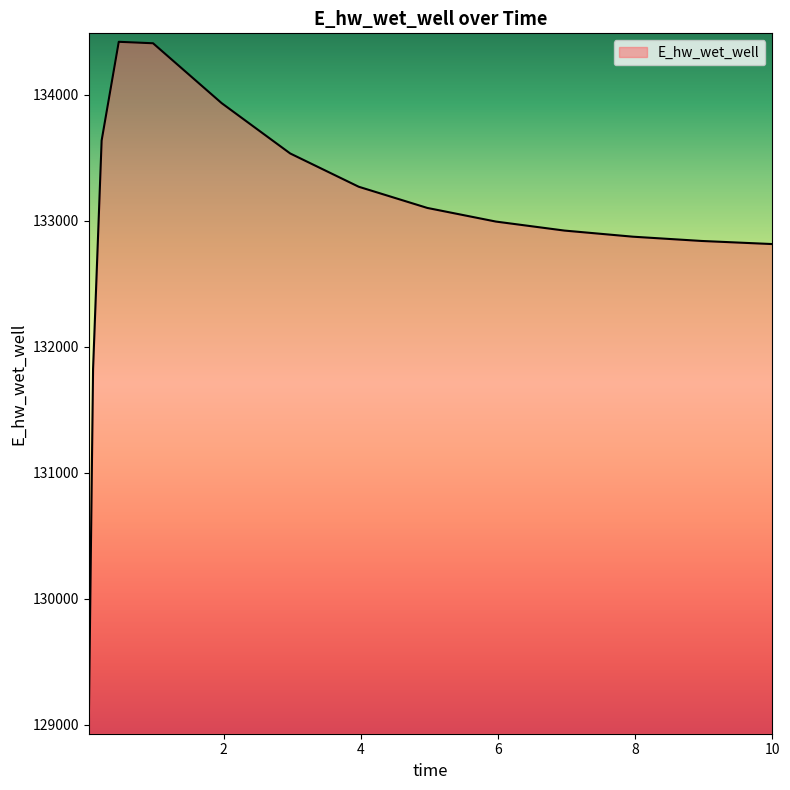

What is the minimum value shown in the chart?

128992.8